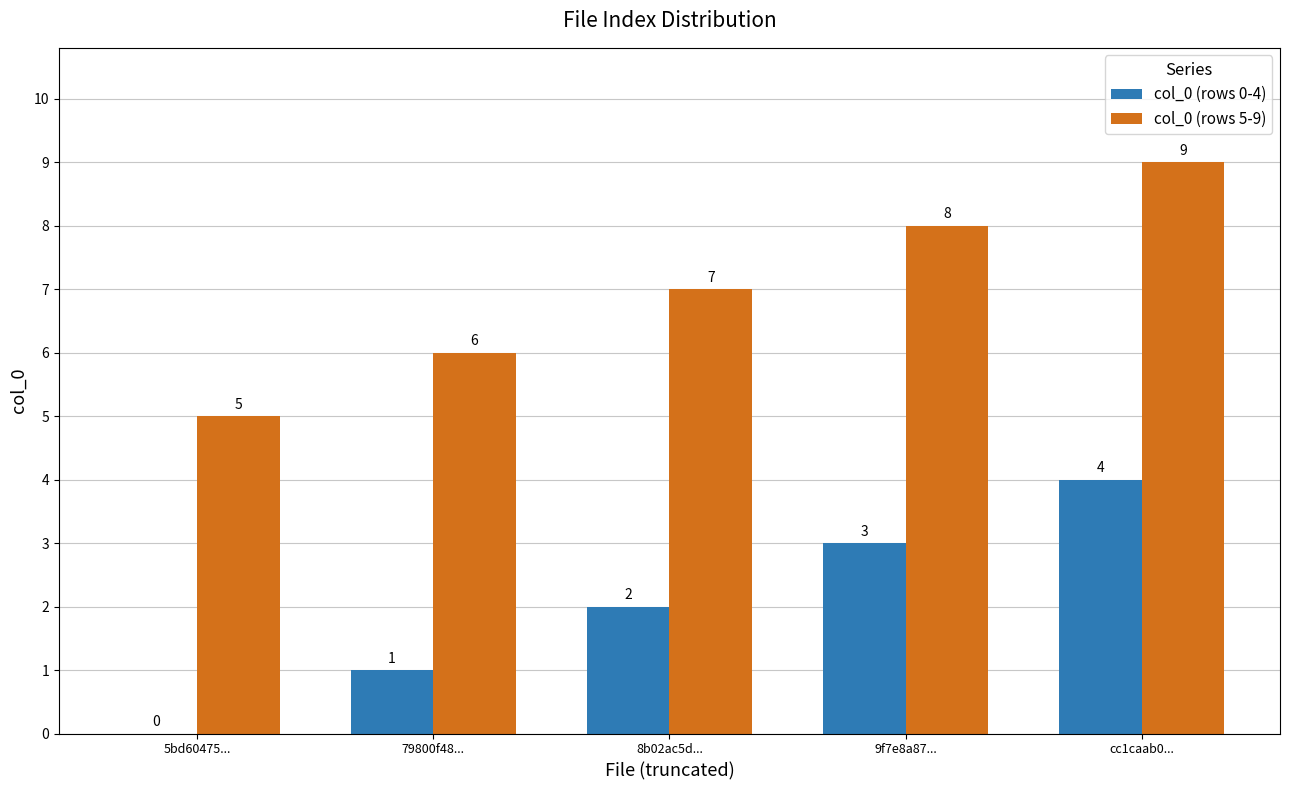

What is the sum of the col_0 (rows 5-9) values at 9f7e8a87... and cc1caab0...?

17